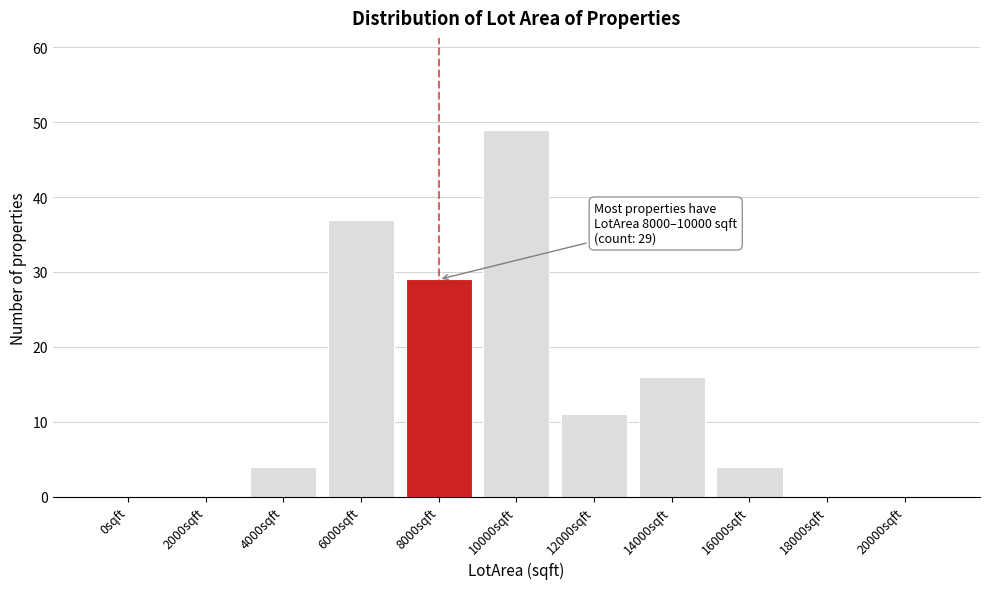

Reading right to left, list all the values displayed in this chart.

20000sqft=0	18000sqft=0	16000sqft=4	14000sqft=16	12000sqft=11	10000sqft=49	8000sqft=29	6000sqft=37	4000sqft=4	2000sqft=0	0sqft=0